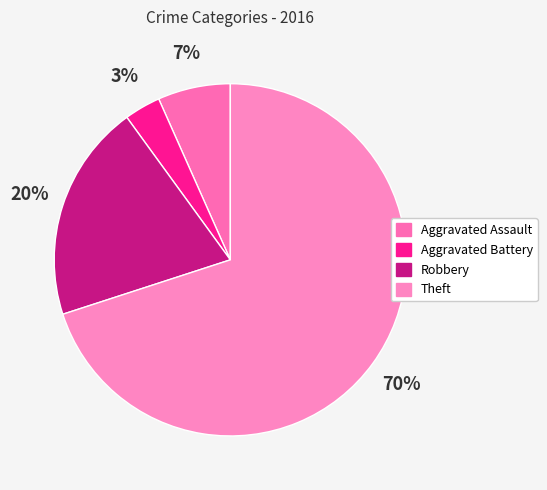

Does Theft represent more than half of the total?

Yes